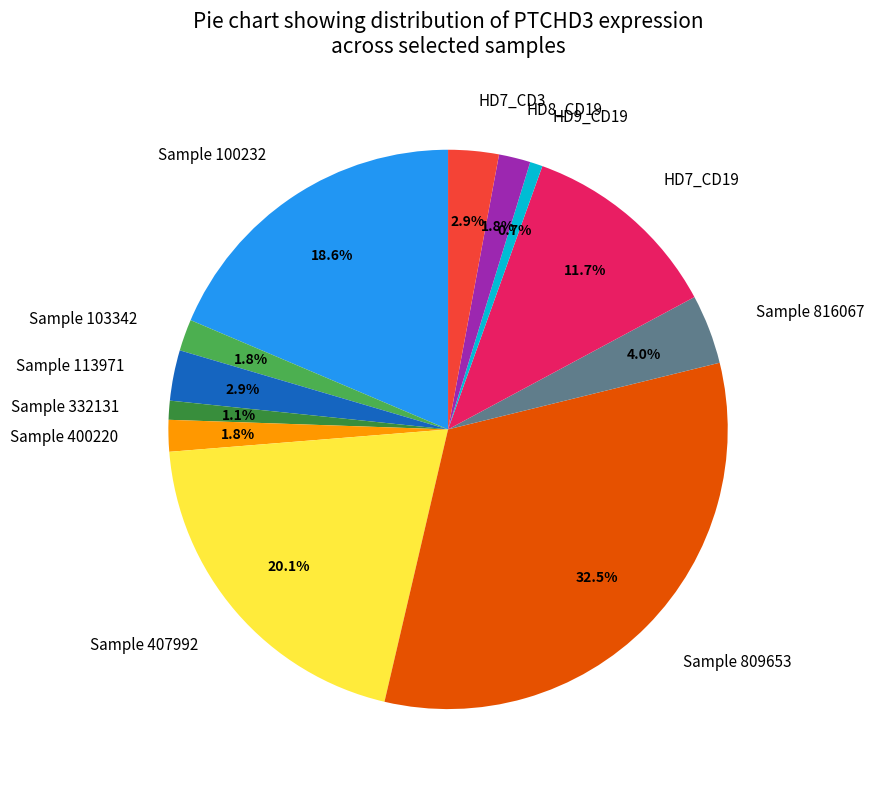

How many segments does this pie chart have?

12